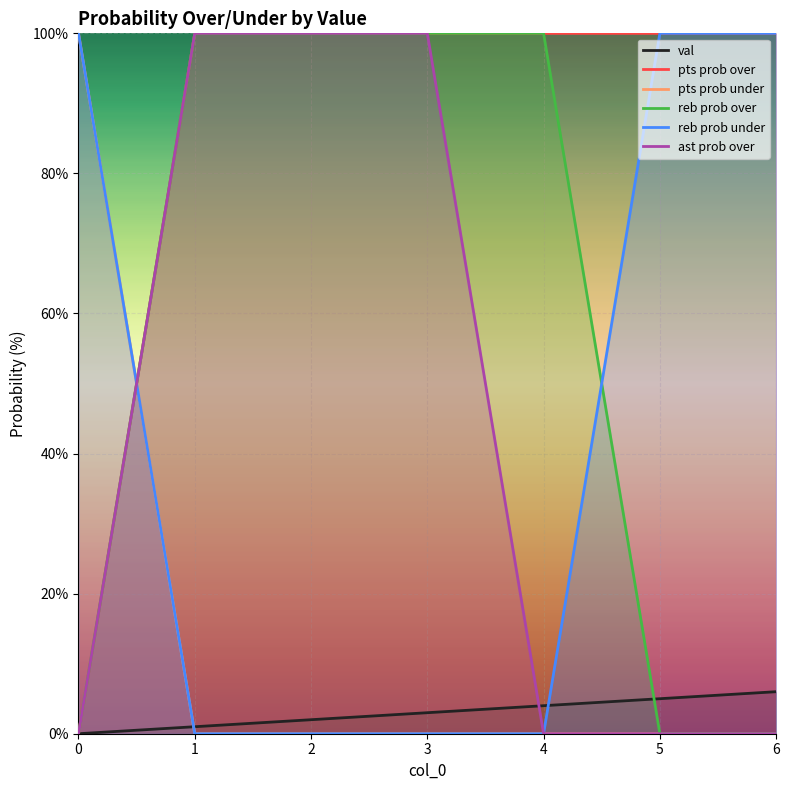

How many lines are shown in the chart?

6